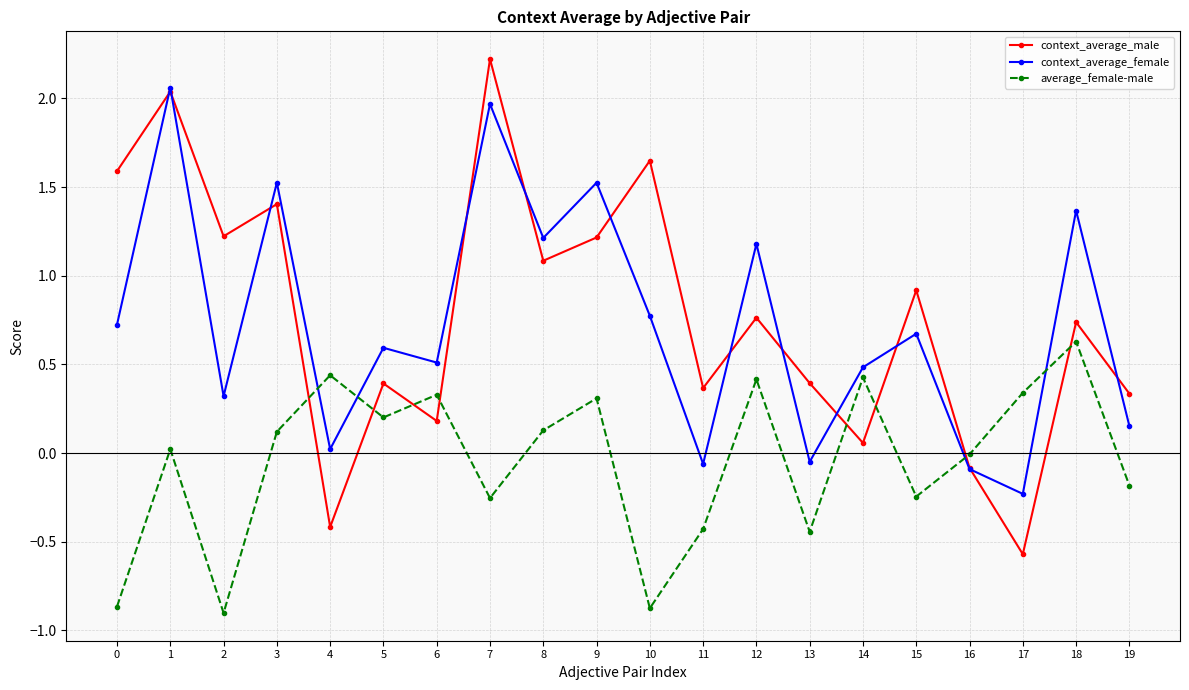

At which category does context_average_male reach its first local peak?

1